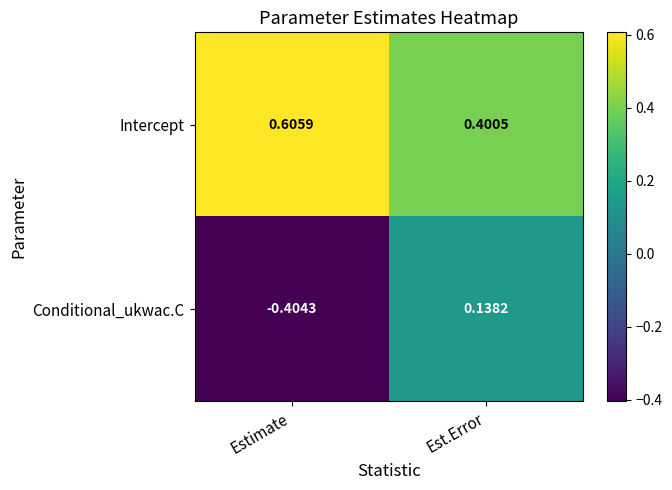

At which label is Intercept closest to 0?

Est.Error